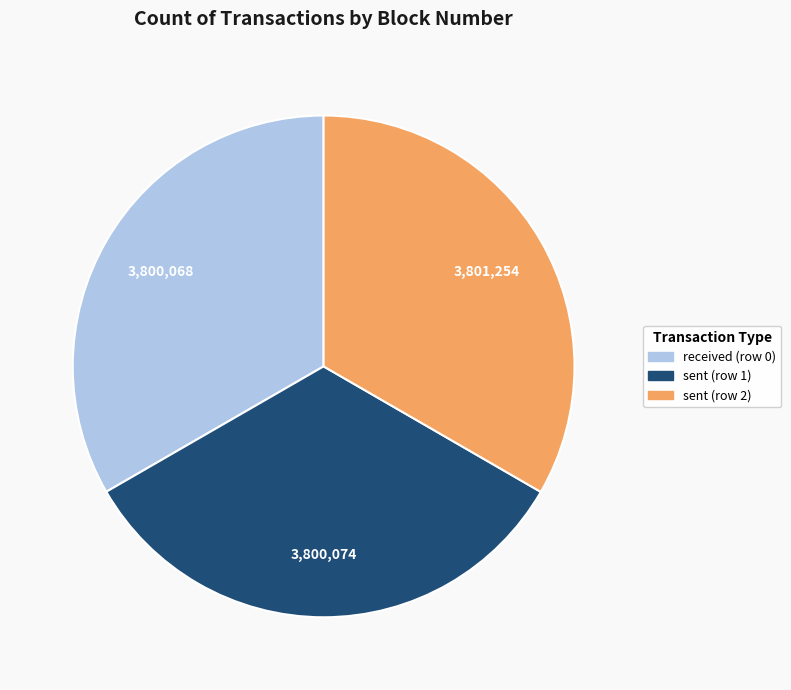

True or false: sent (row 1) accounts for 42% of the total.

False